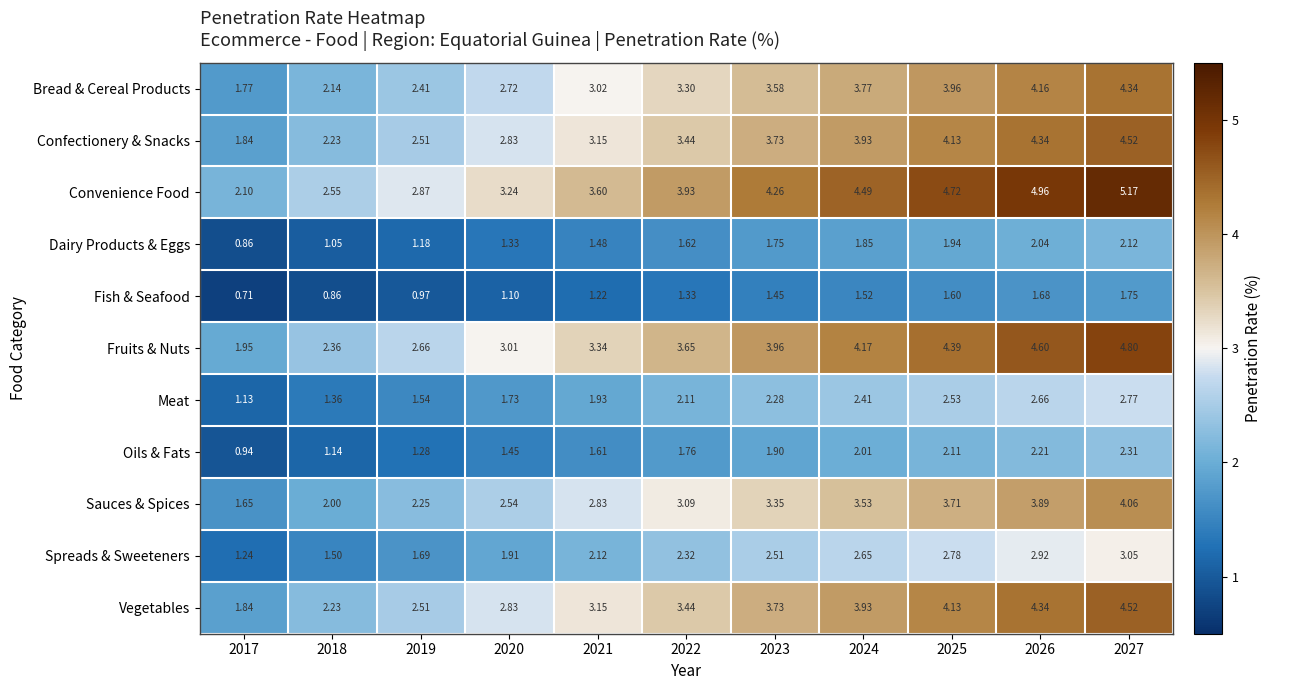

Is the value of Fruits & Nuts at 2025 greater than the value of Convenience Food at 2020?

Yes